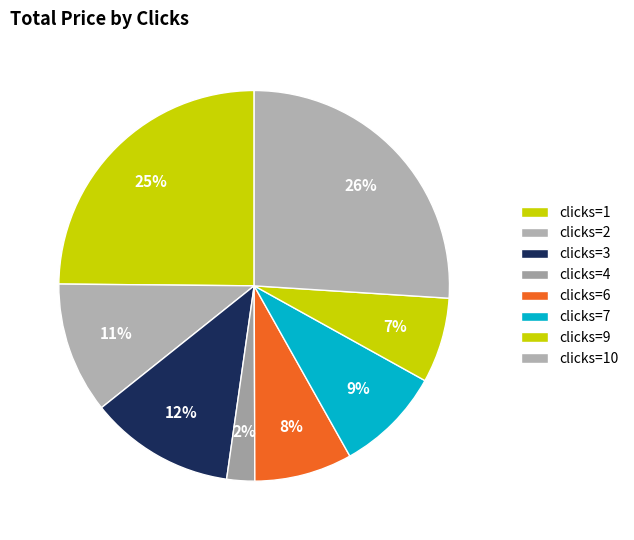

Is there a majority slice in this chart?

No